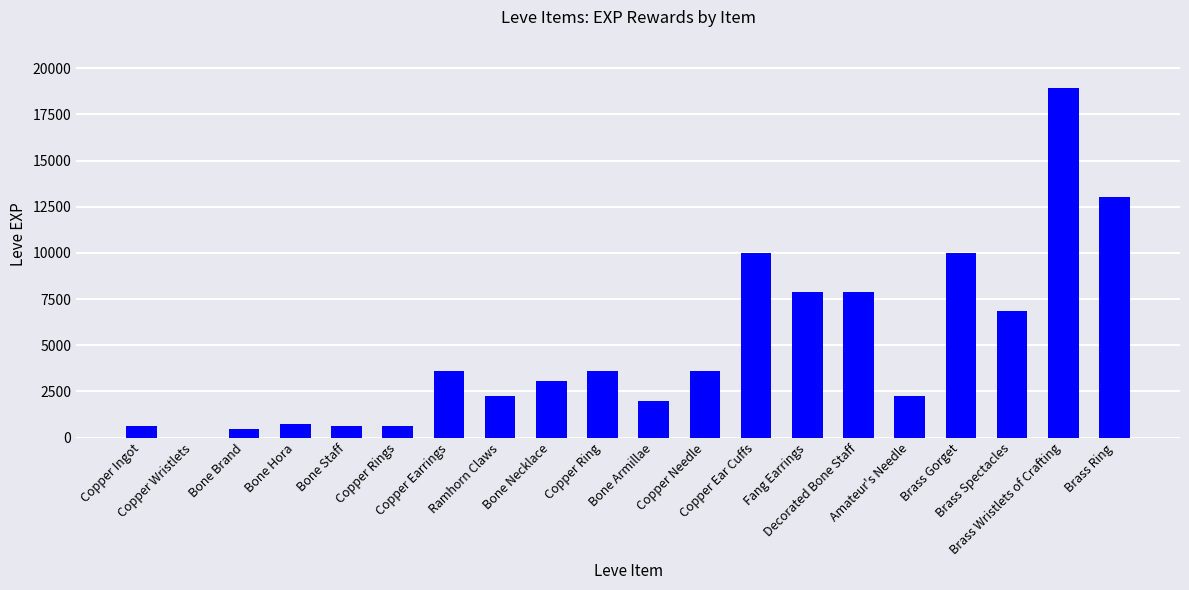

What is the average value?

4896